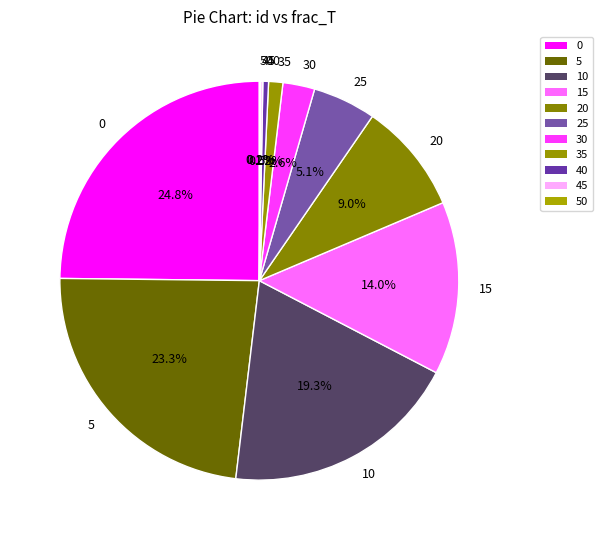

Is it true that 15 is 24% of the pie?

False